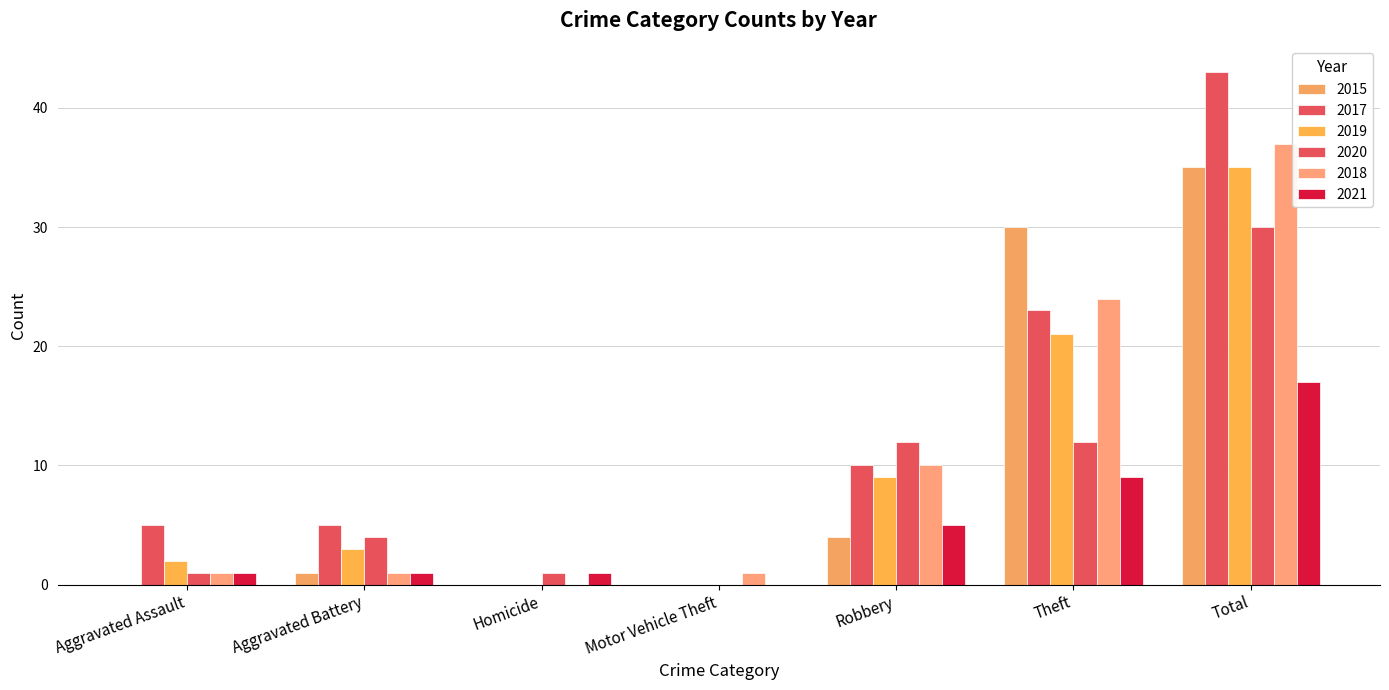

What is the label of the 3rd bar from the right?

Robbery